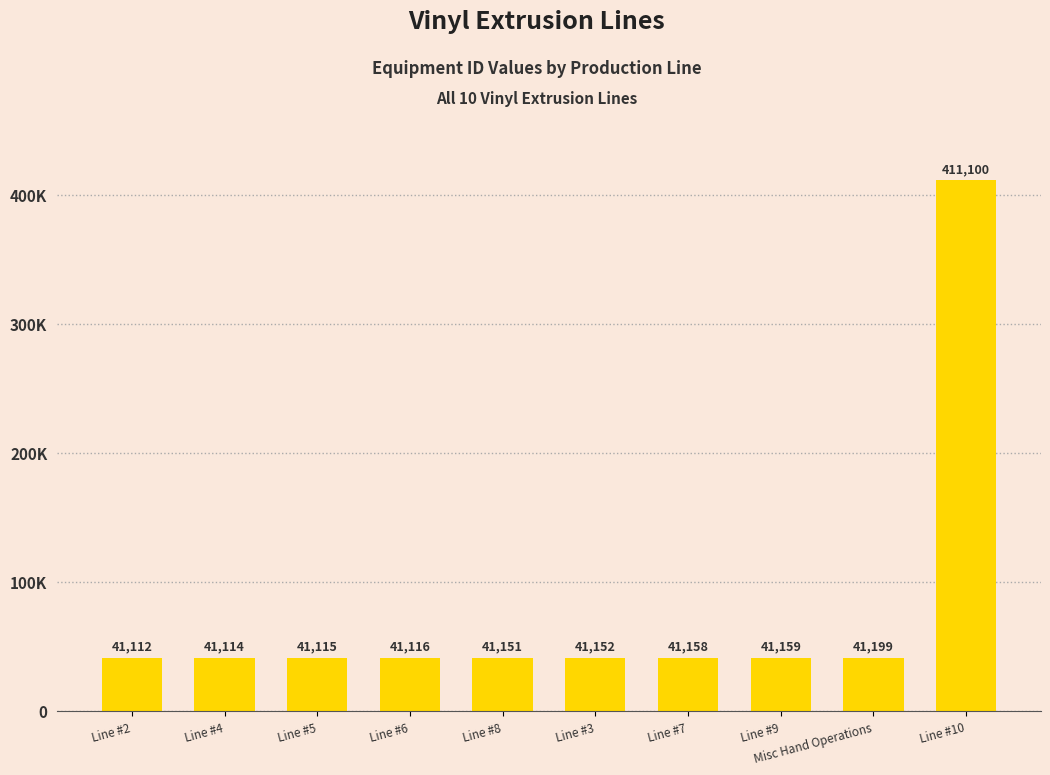

What is the difference between the second highest and second lowest values?

85